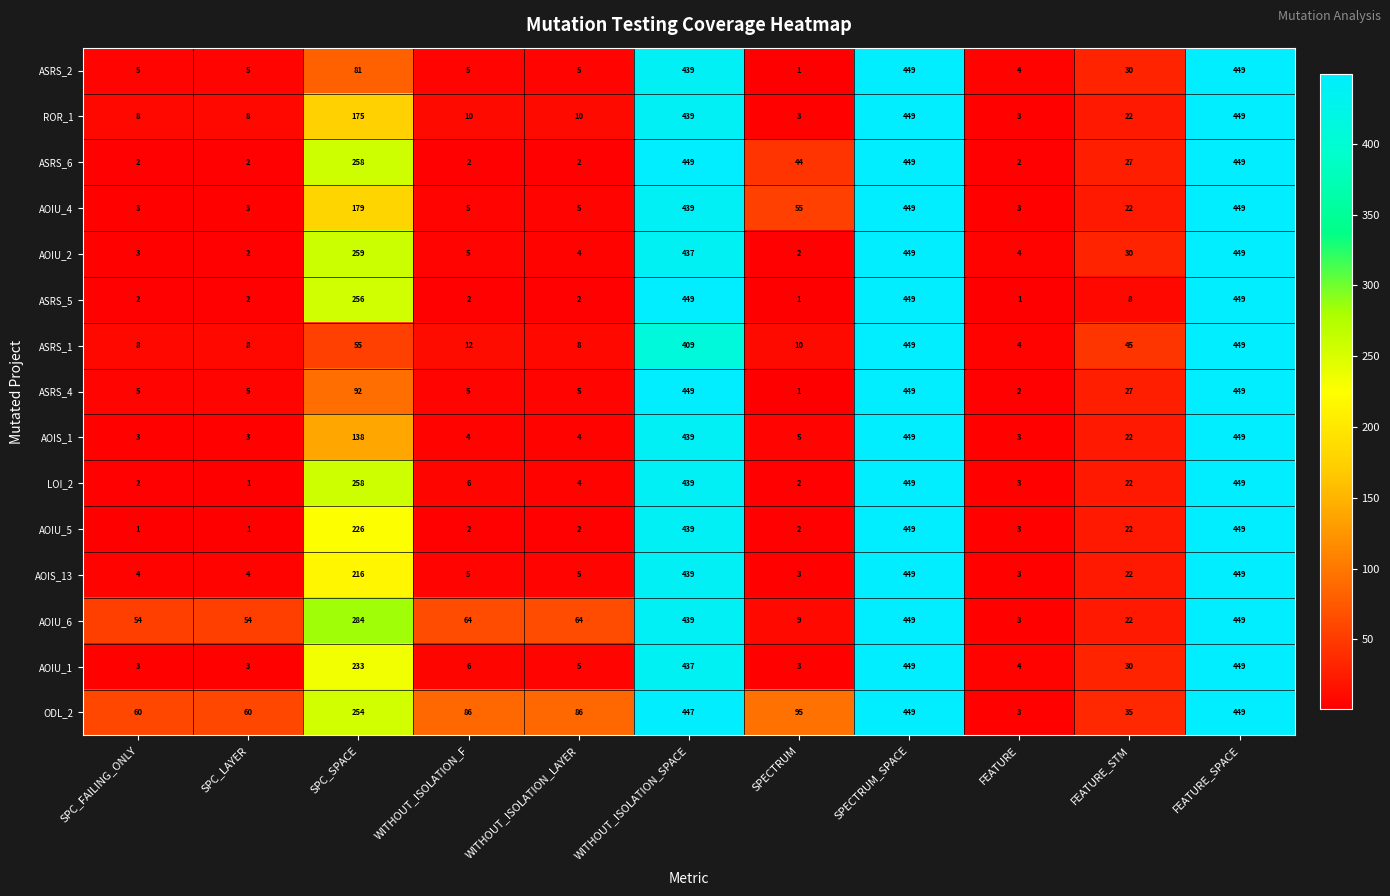

Between SPC_FAILING_ONLY and FEATURE_STM, which series saw the biggest shift?

ASRS_1